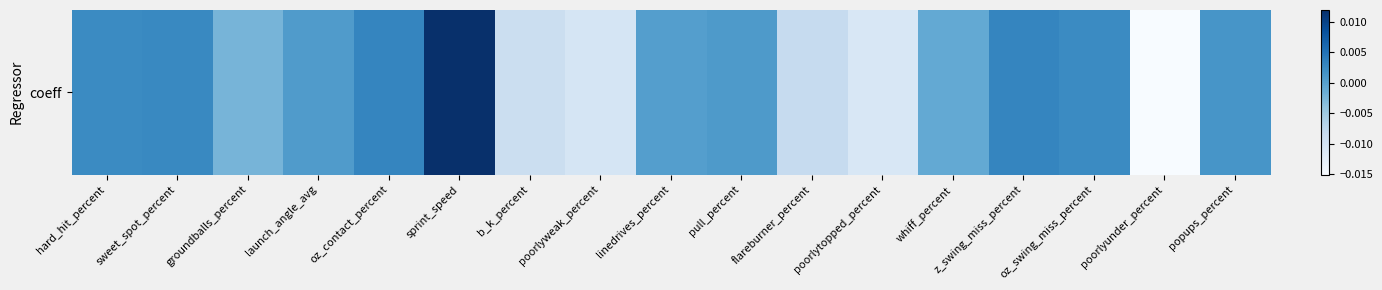

List the labels in order of value, smallest first.

poorlyunder_percent, poorlytopped_percent, poorlyweak_percent, b_k_percent, flareburner_percent, groundballs_percent, whiff_percent, linedrives_percent, launch_angle_avg, pull_percent, popups_percent, oz_swing_miss_percent, hard_hit_percent, sweet_spot_percent, oz_contact_percent, z_swing_miss_percent, sprint_speed